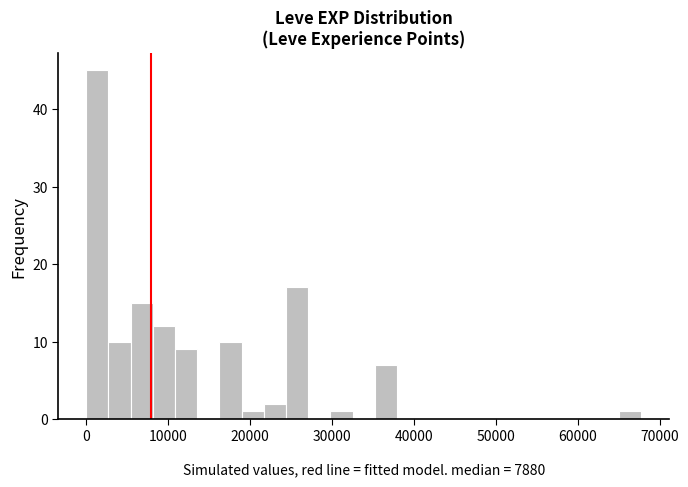

Read against the x-axis, roughly where is the centre of the tallest bar?

1000